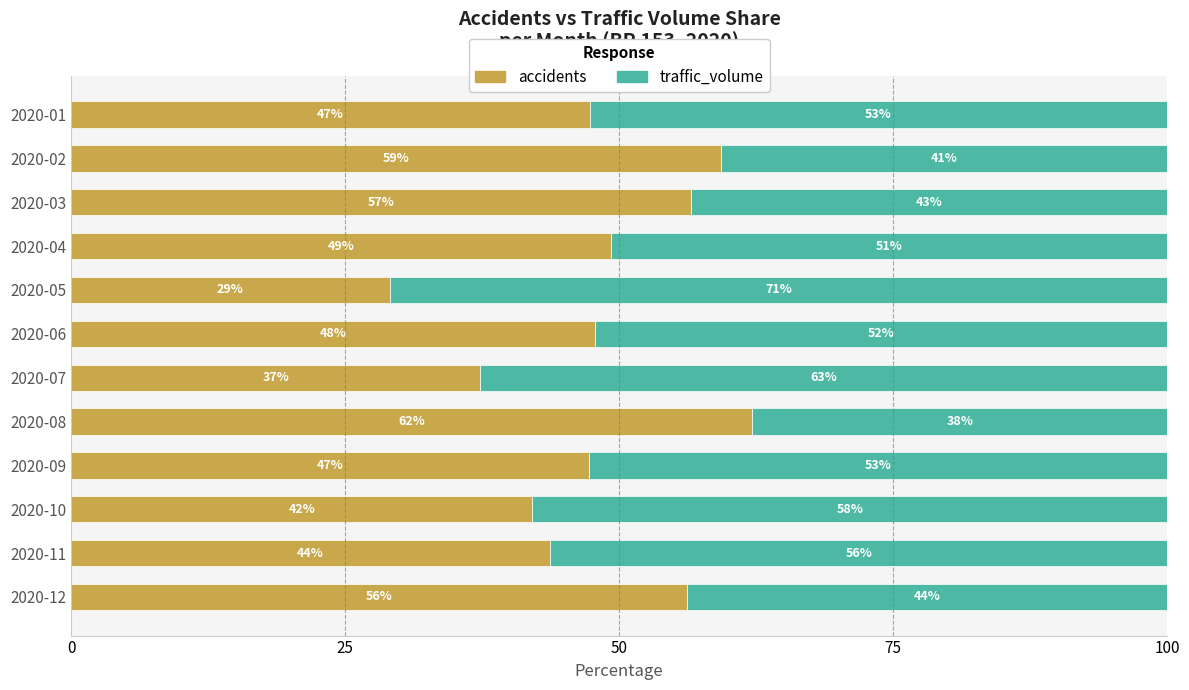

What is the total value across all series at 2020-12?

100.0